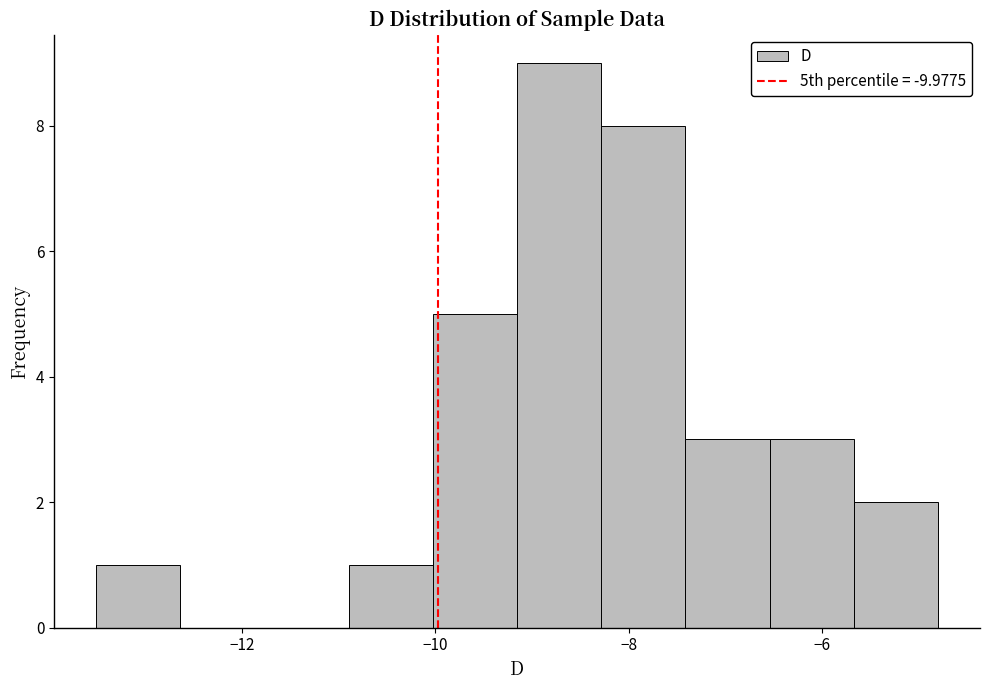

Reading left to right, transcribe this chart: for each bar, give the range it covers on the x-axis and its height. Neither the bar edges nor the heights are printed on the chart, so give them approximately, as read against the axes.

-13.6 to -12.6: 1
-12.6 to -11.8: 0
-11.8 to -10.8: 0
-10.8 to -10.0: 1
-10.0 to -9.2: 5
-9.2 to -8.2: 9
-8.2 to -7.4: 8
-7.4 to -6.6: 3
-6.6 to -5.6: 3
-5.6 to -4.8: 2